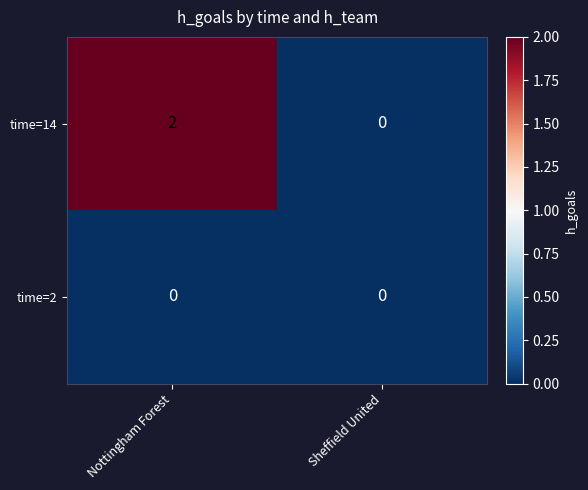

Which series has the largest range (max minus min)?

time=14